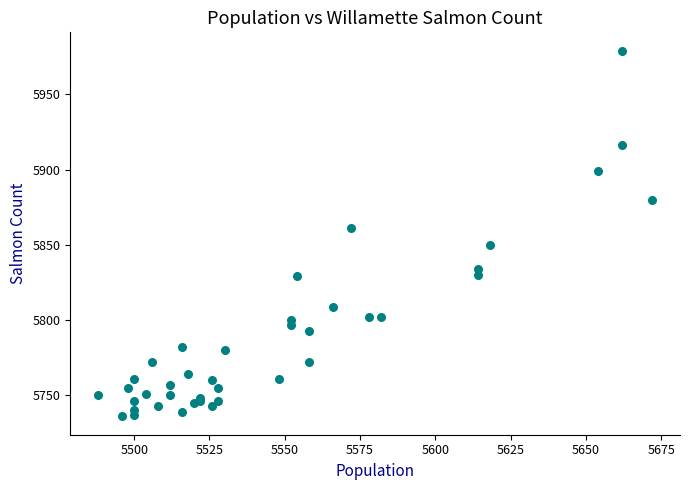

What Y value in the scatter plot is closest to 5857?

5861